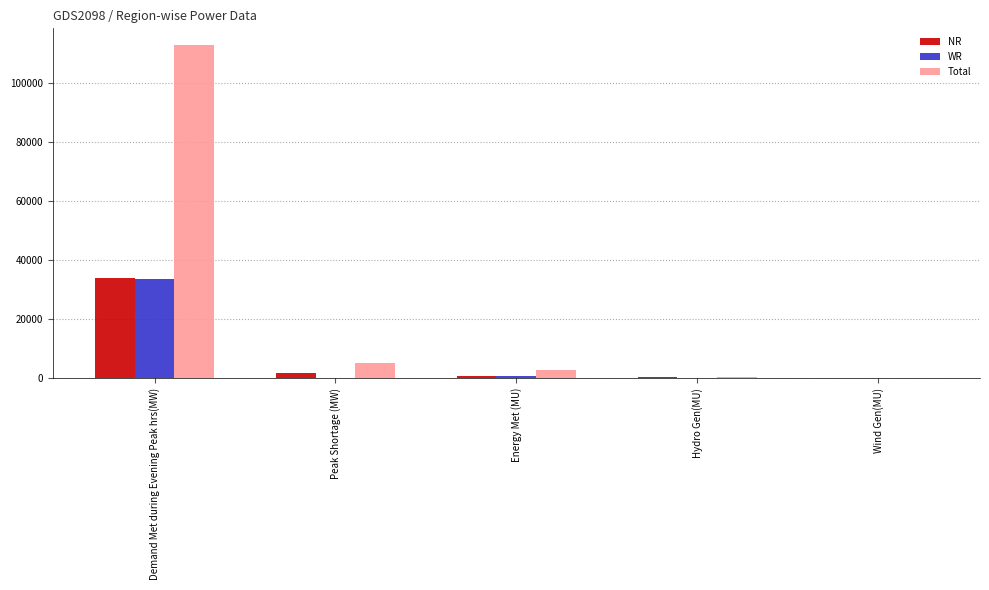

At which label is Total closest to 56577?

Peak Shortage (MW)